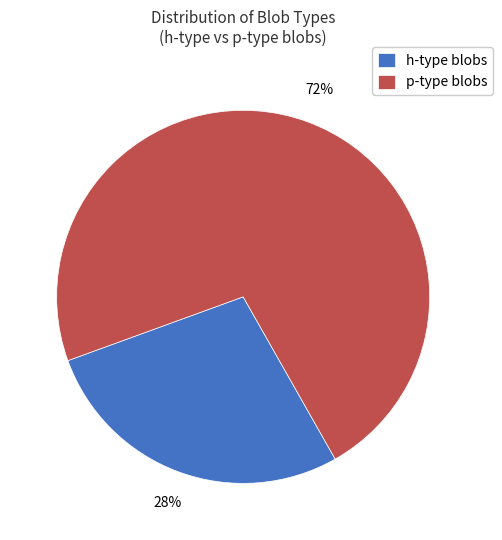

Do p-type blobs and h-type blobs together represent more than half of the pie?

Yes